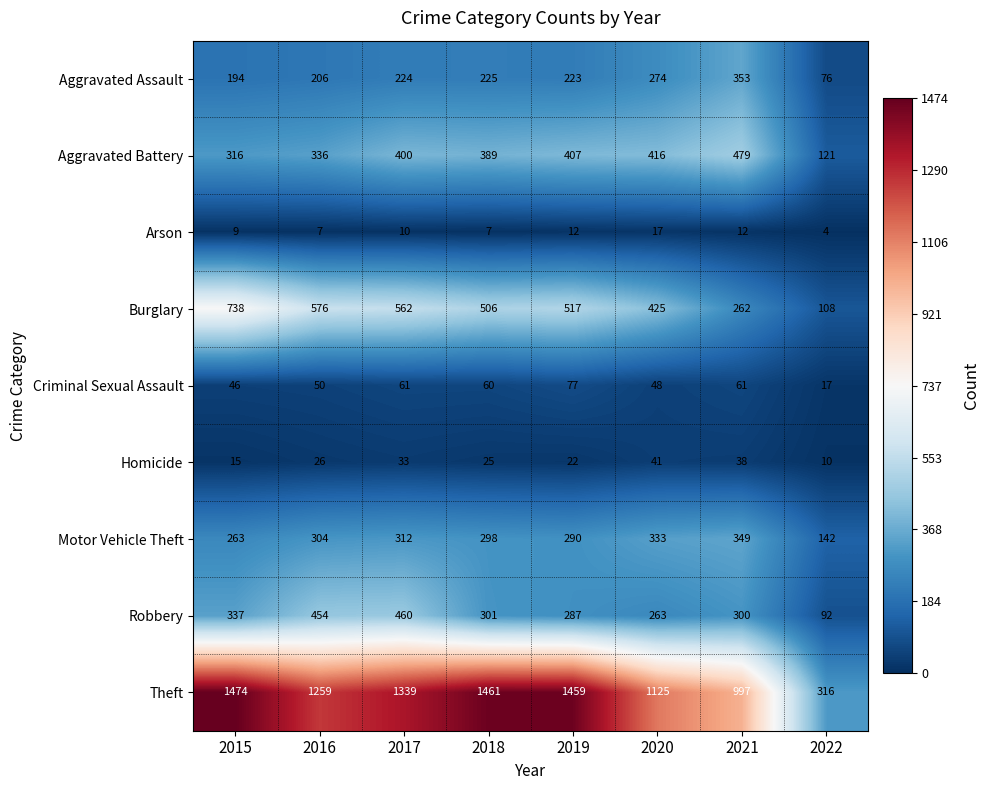

At which category is the sum across all series the highest?

2017